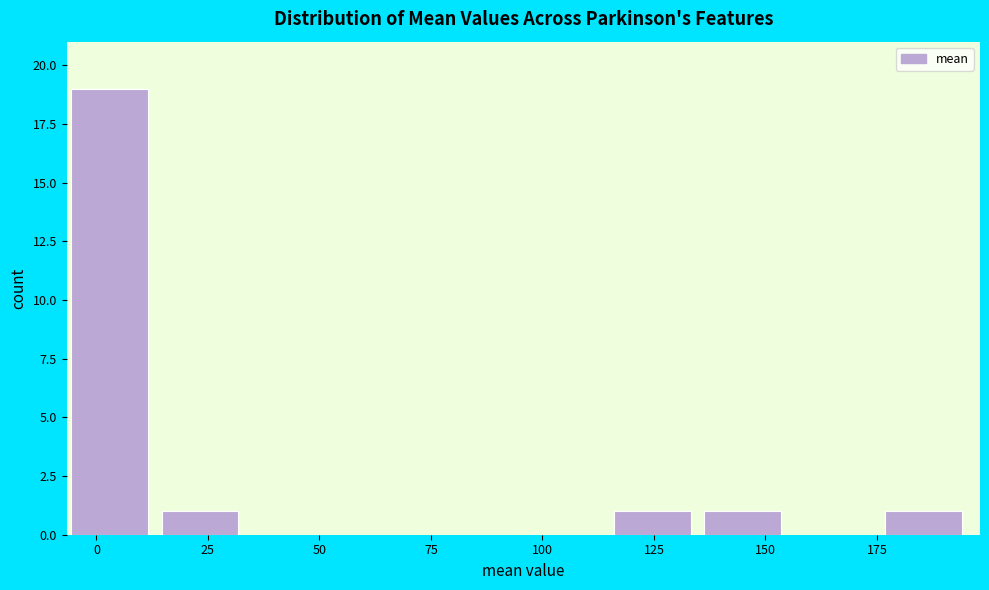

How tall is the bar that spans 135 to 155 on the x-axis? Neither the bar edges nor the heights are printed on the chart, so give them approximately, as read against the axes.

1